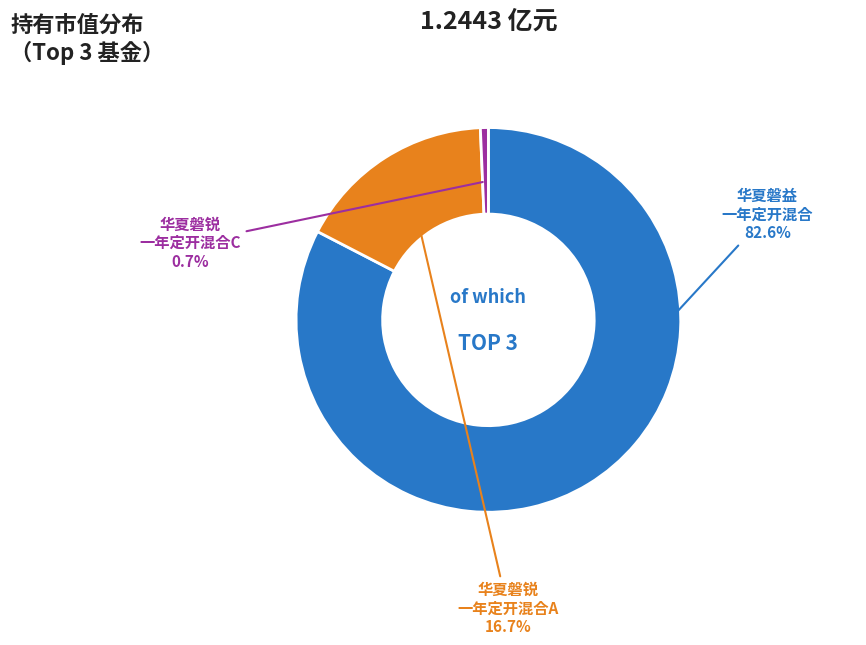

To the nearest percent, what is the difference between the largest and smallest slice percentages?

82%